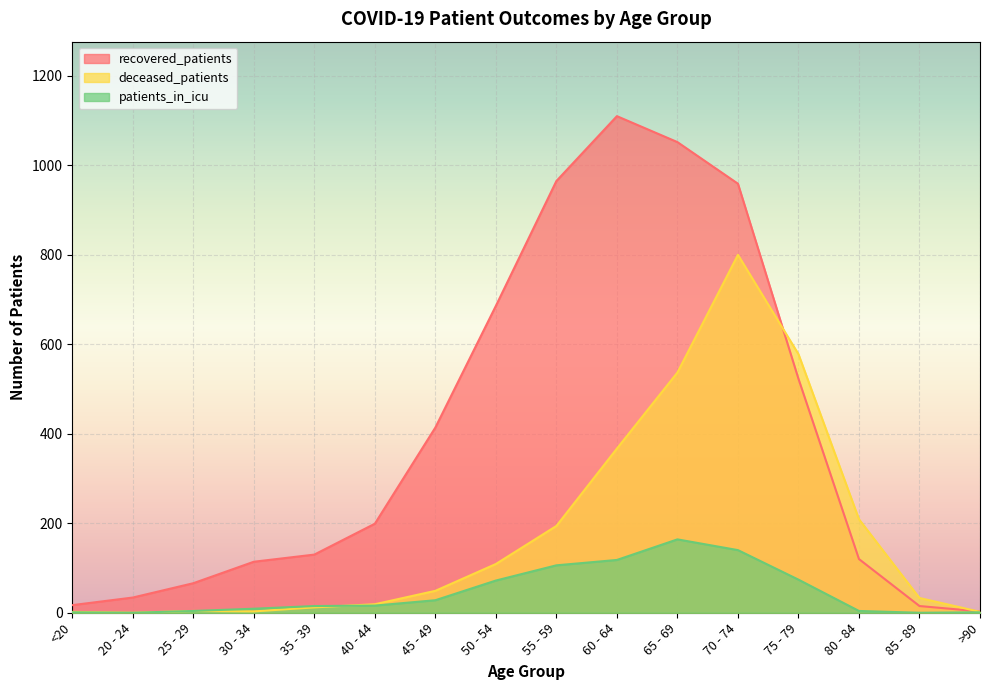

What is the difference between the maximum and minimum values in the patients_in_icu series?

164